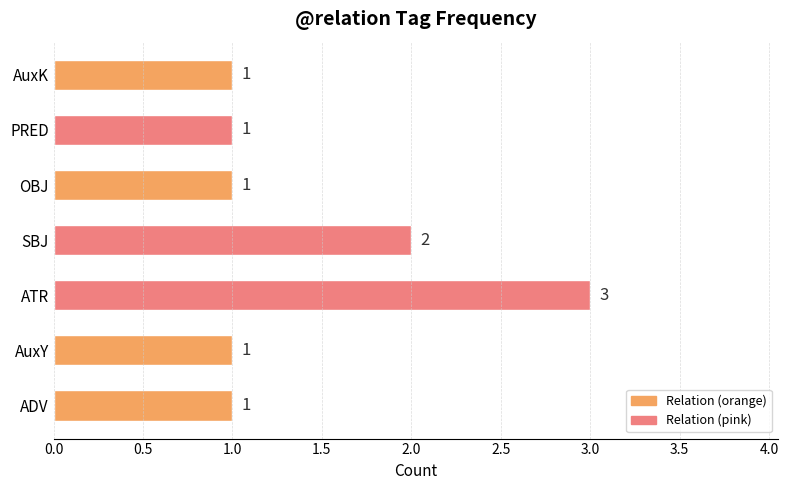

True or false: the data shows 1 at AuxY.

True